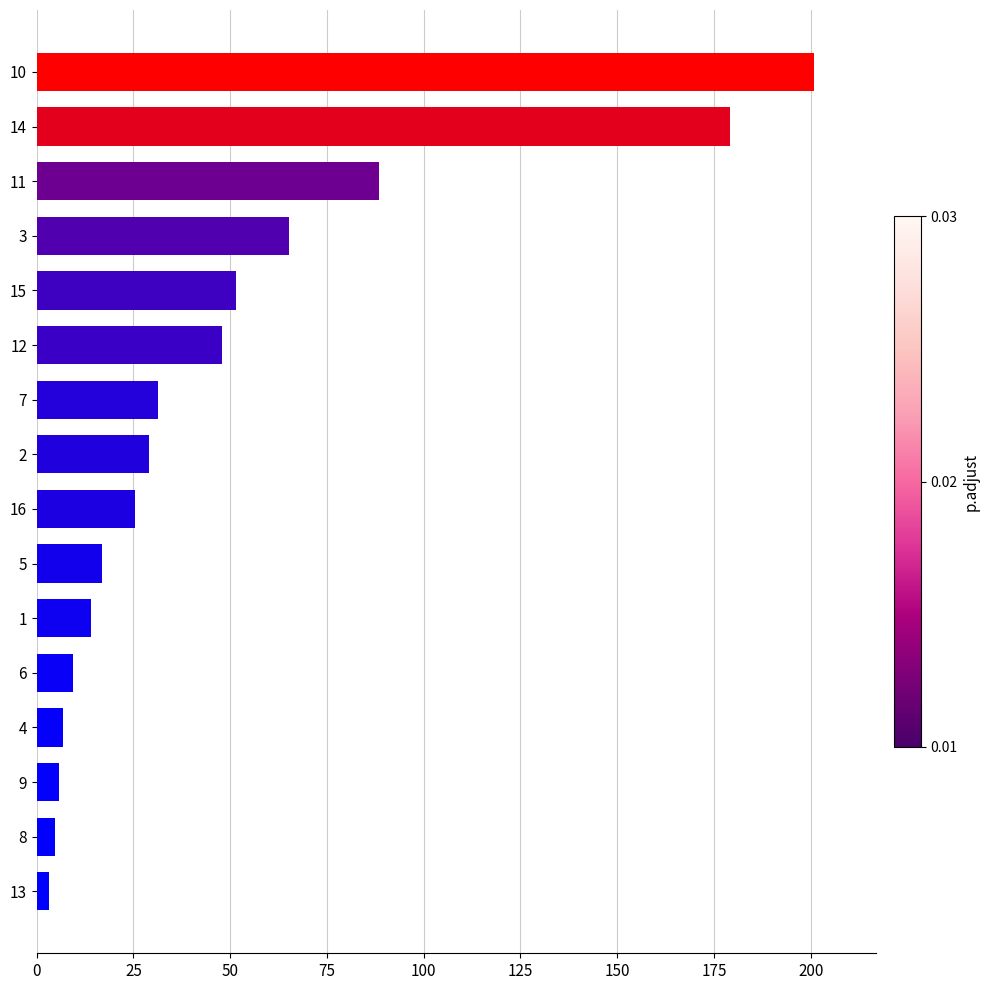

What is the sum of all values?

780.0